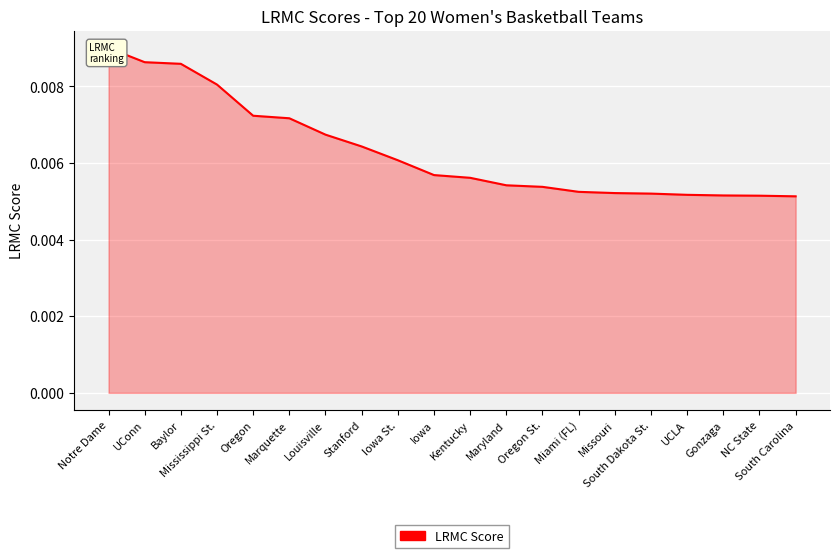

Count the number of categories in the chart.

20